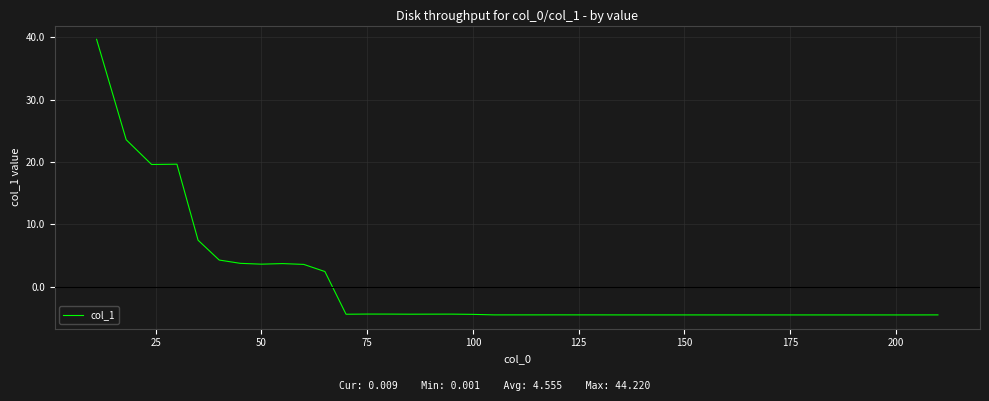

What is the difference between the maximum and minimum values?

44.2